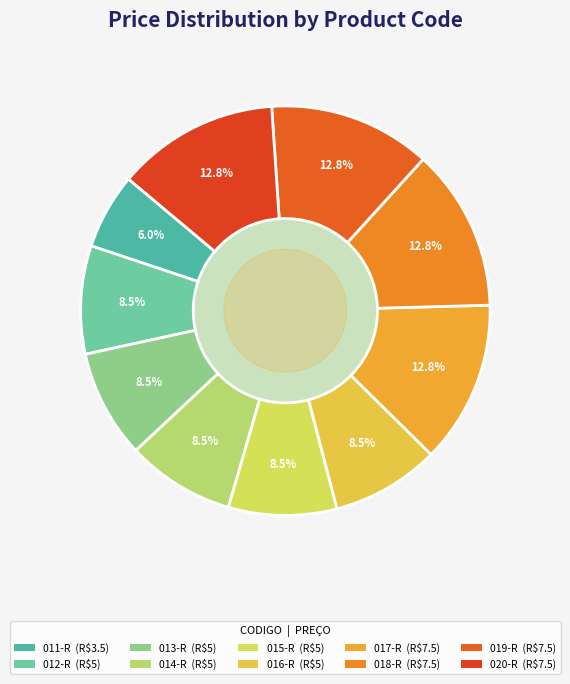

Which slice is the smallest?

011-R